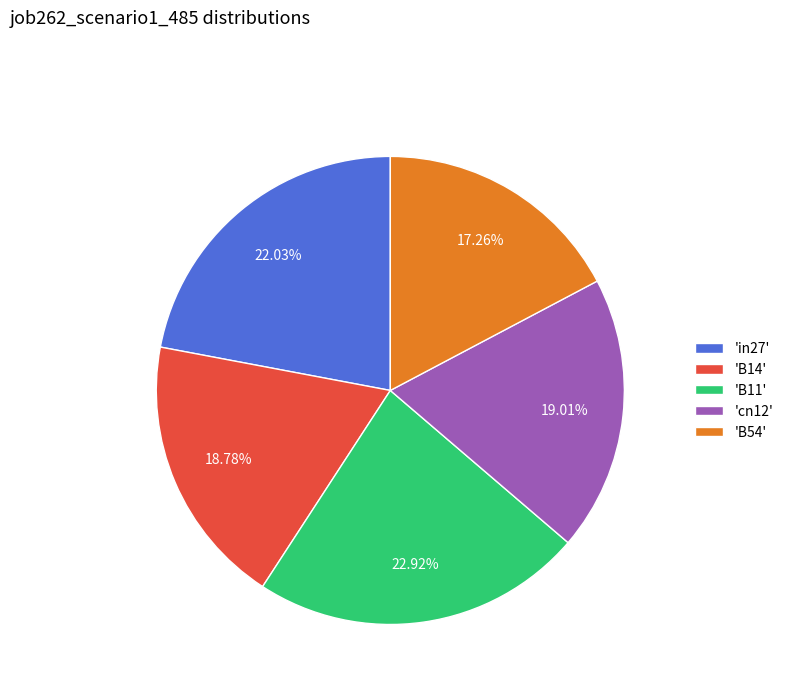

Combined, do 'cn12' and 'B54' account for over 50%?

No